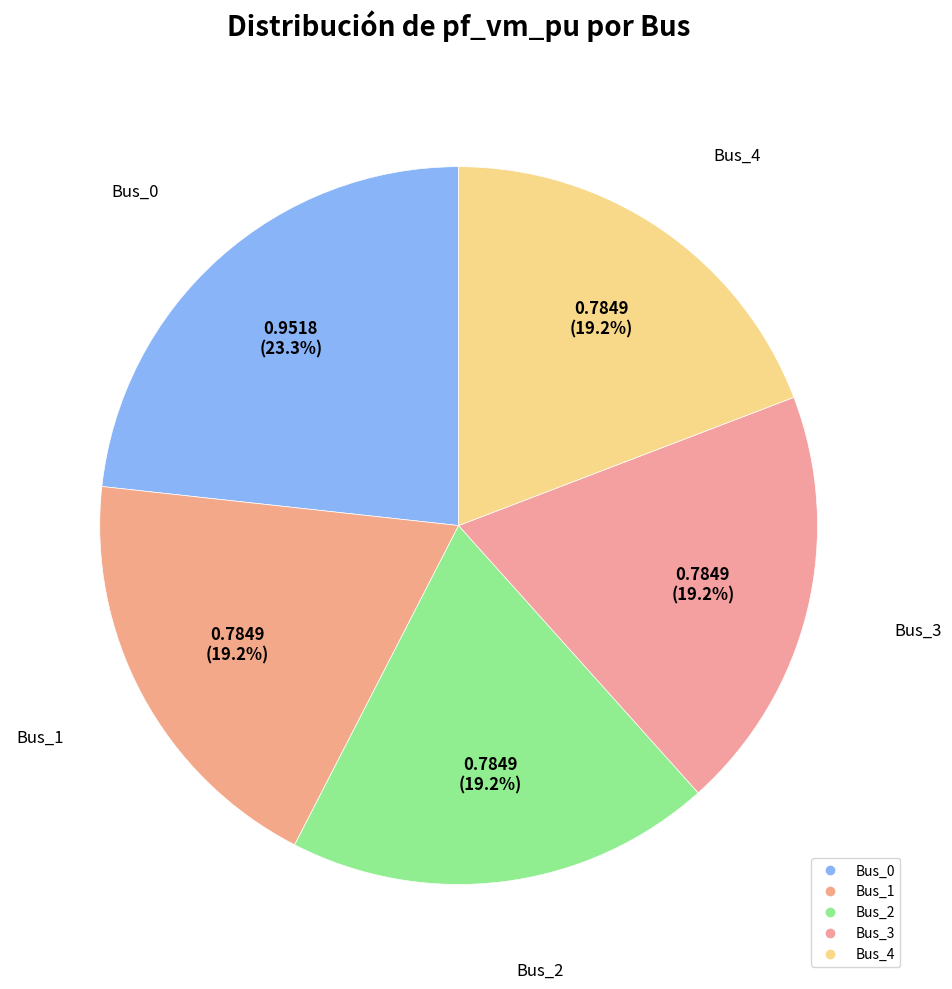

How many segments does this pie chart have?

5